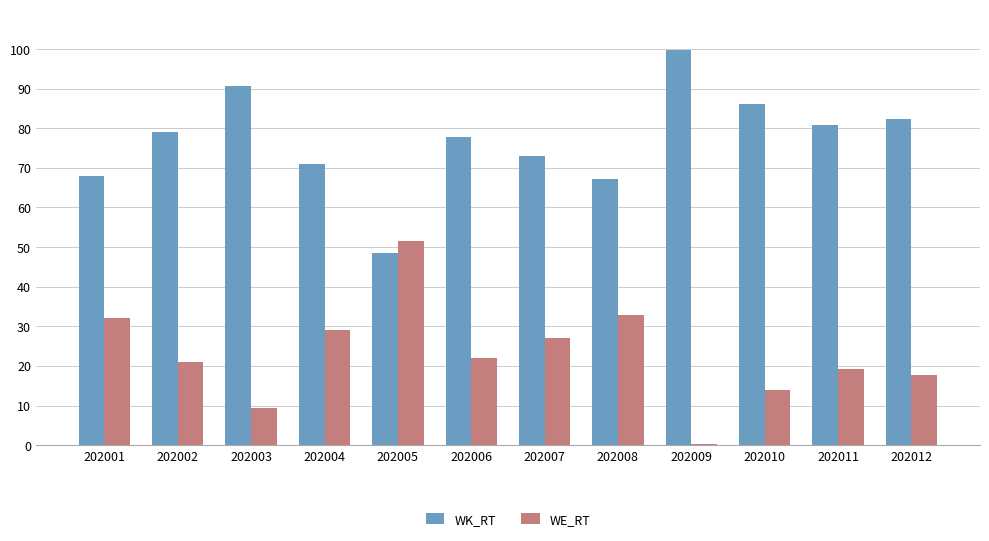

What is the difference between the highest and lowest values at 202003?

81.5